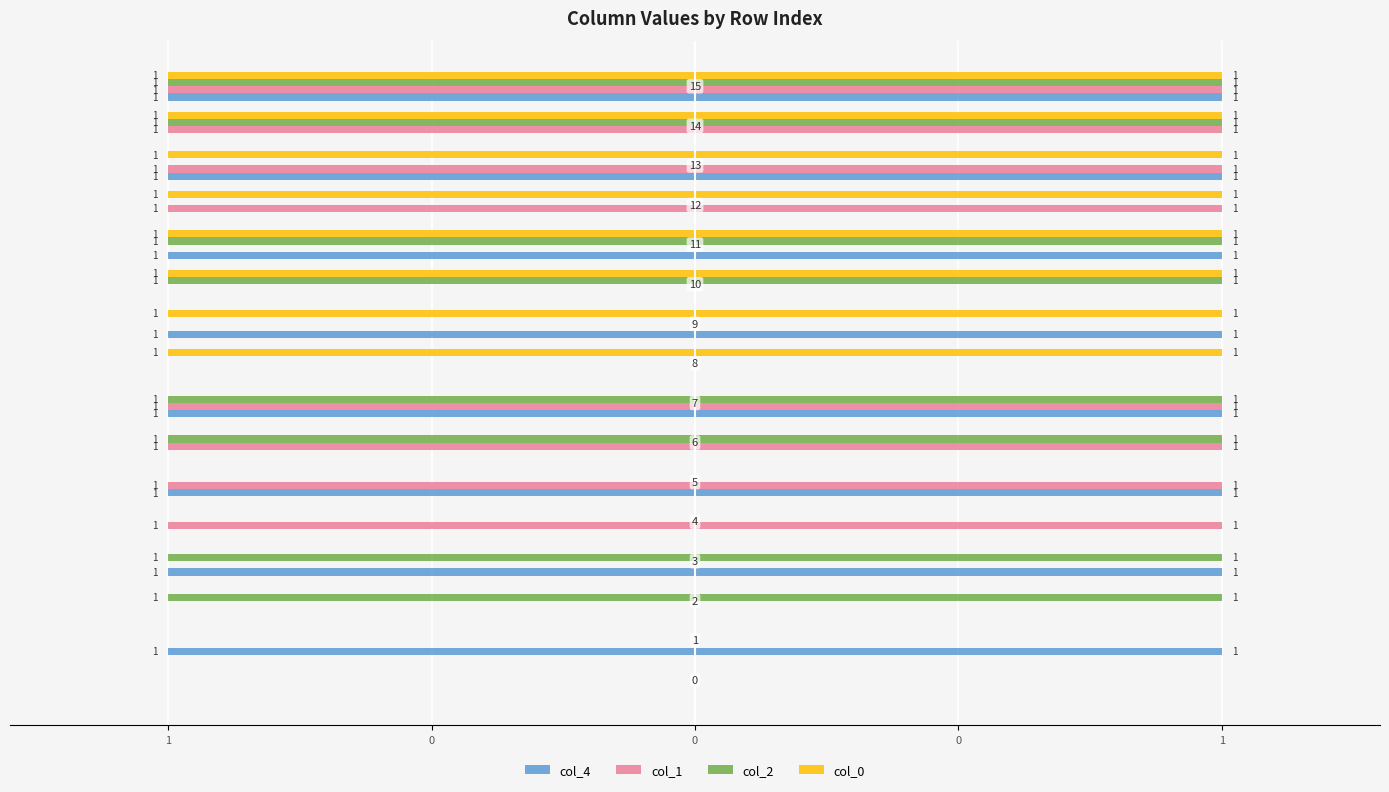

What are all the series names shown in the legend?

col_4, col_1, col_2, col_0